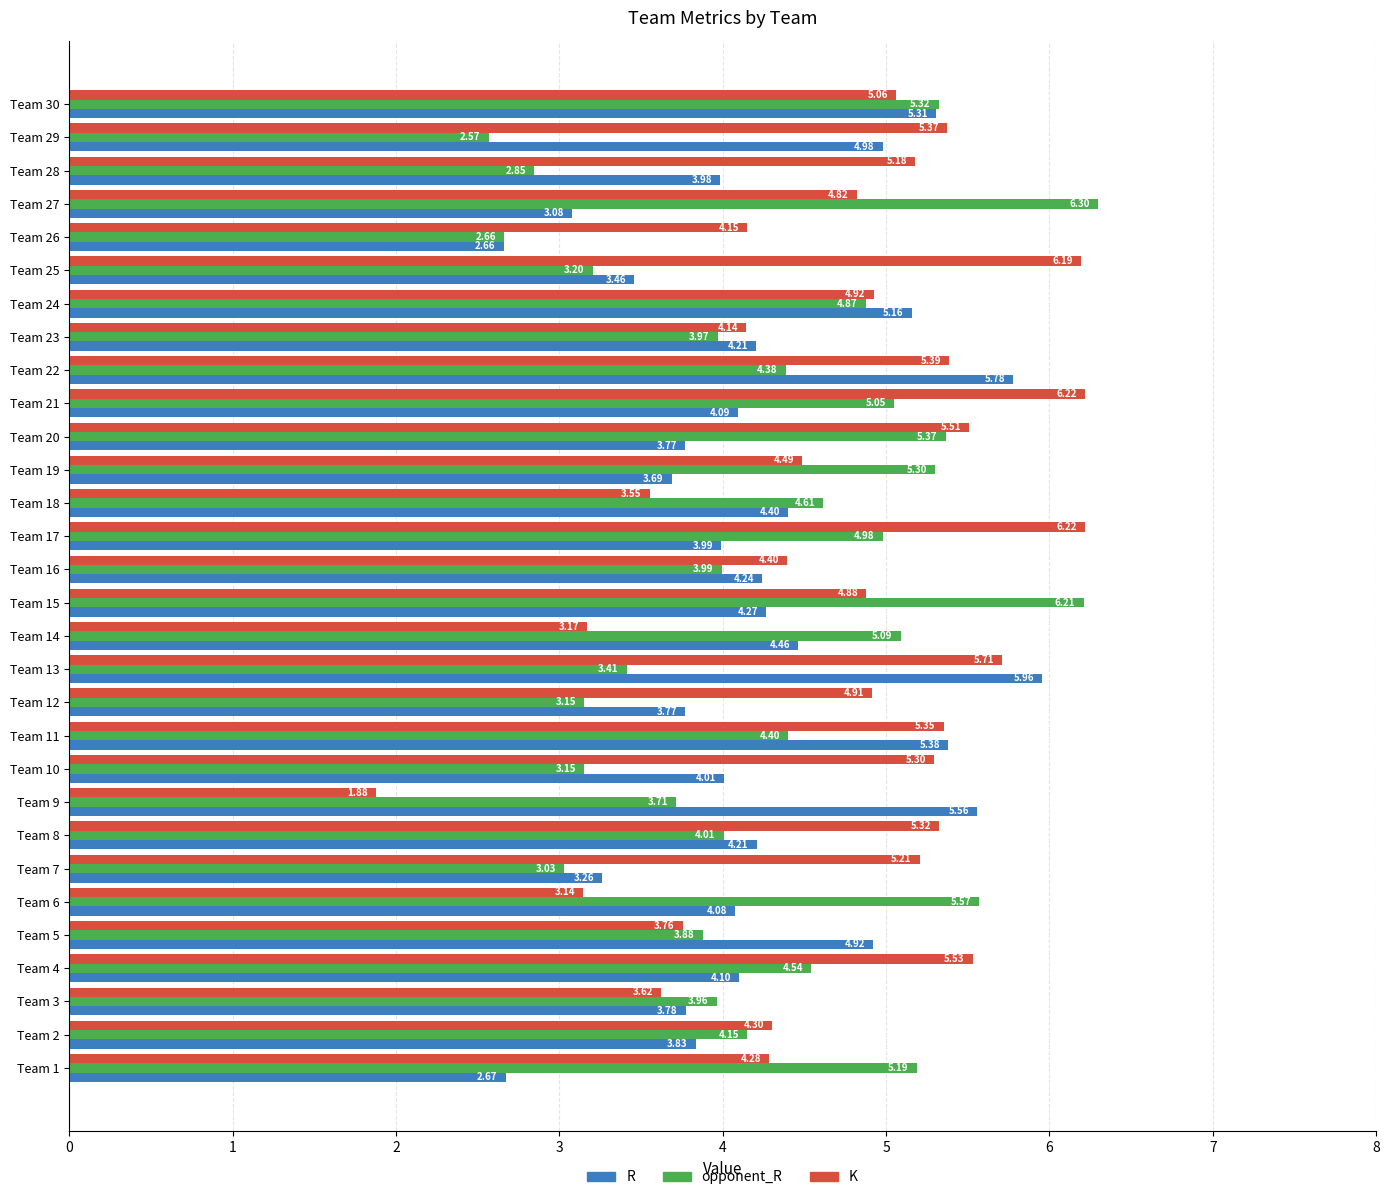

Which series has the widest spread of values?

K